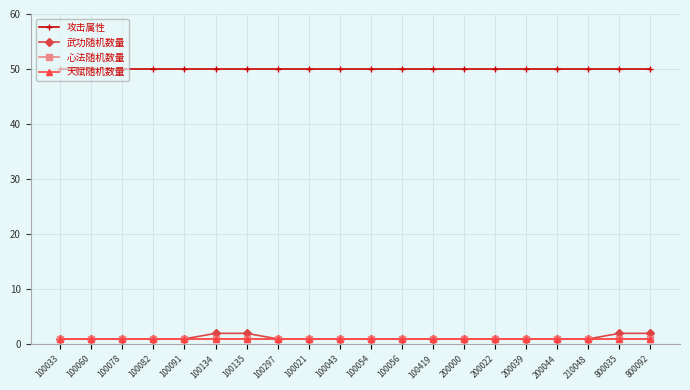

Does the chart have visible grid lines?

Yes